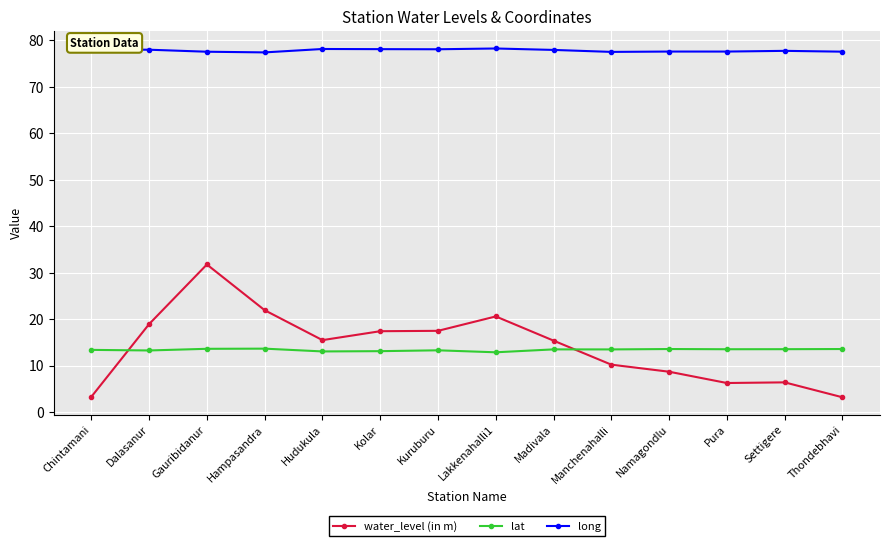

What are all the series names shown in the legend?

water_level (in m), lat, long